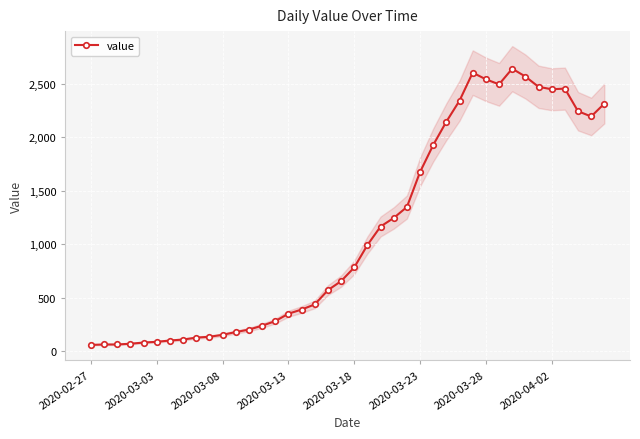

How many points are lower than both their immediate neighbors (excluding endpoints)?

3